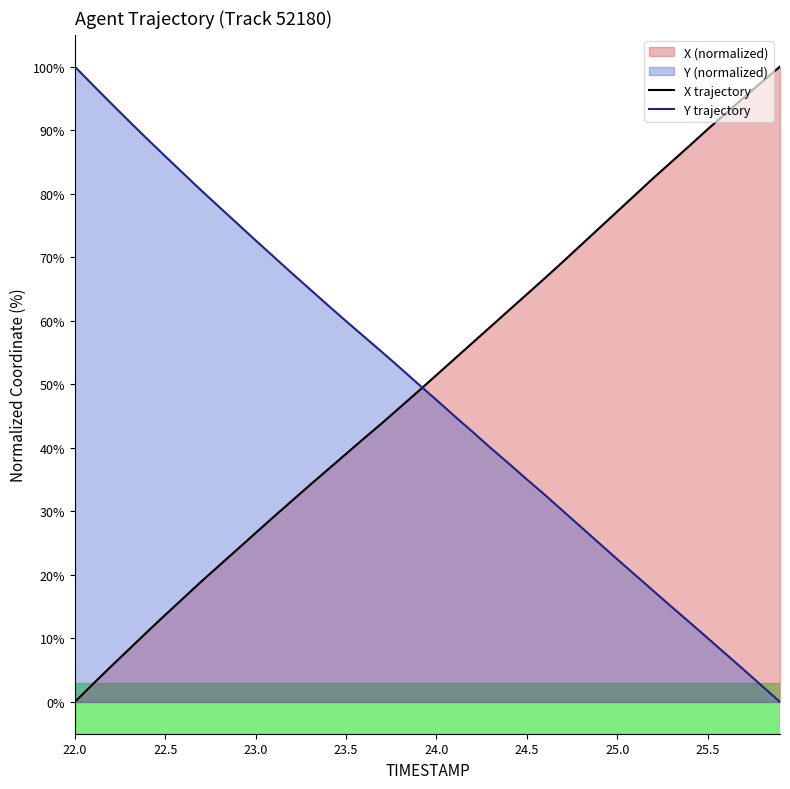

The value of Y trajectory at 23.0 is 72.6. True or false?

True